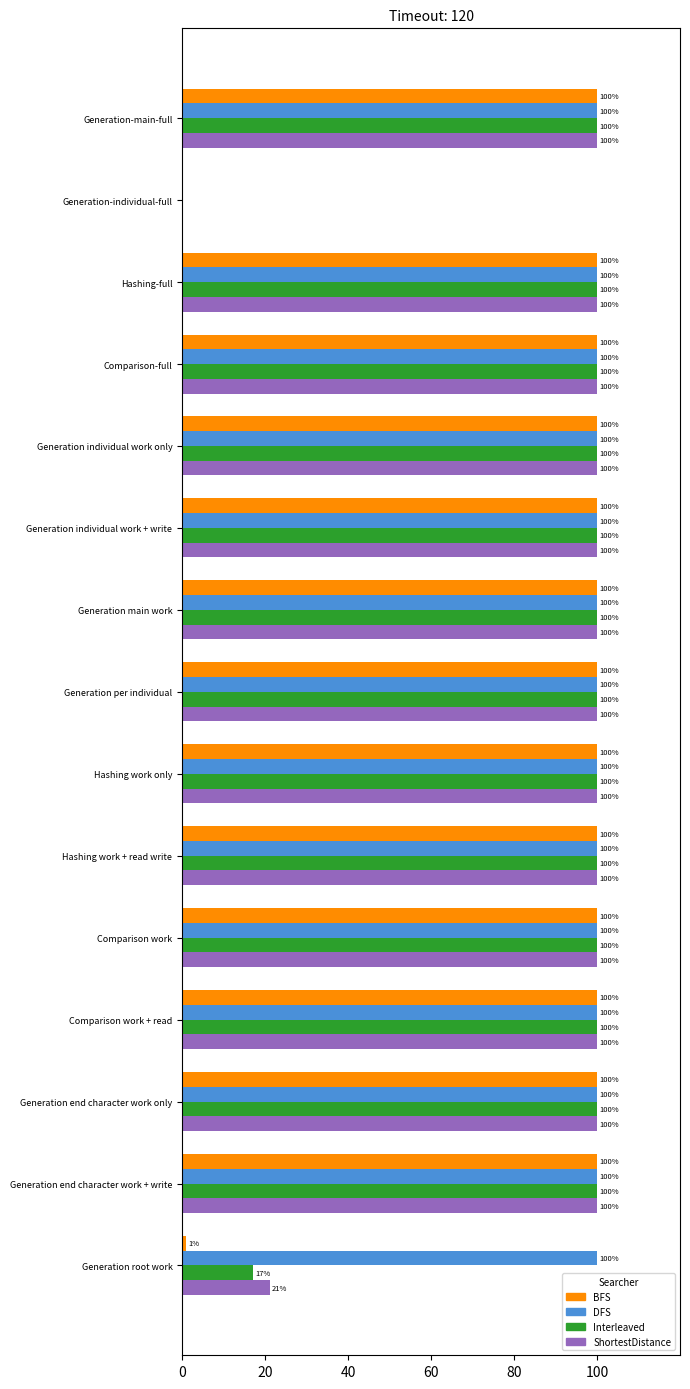

What is the total value across all series at Generation end character work + write?

400.0